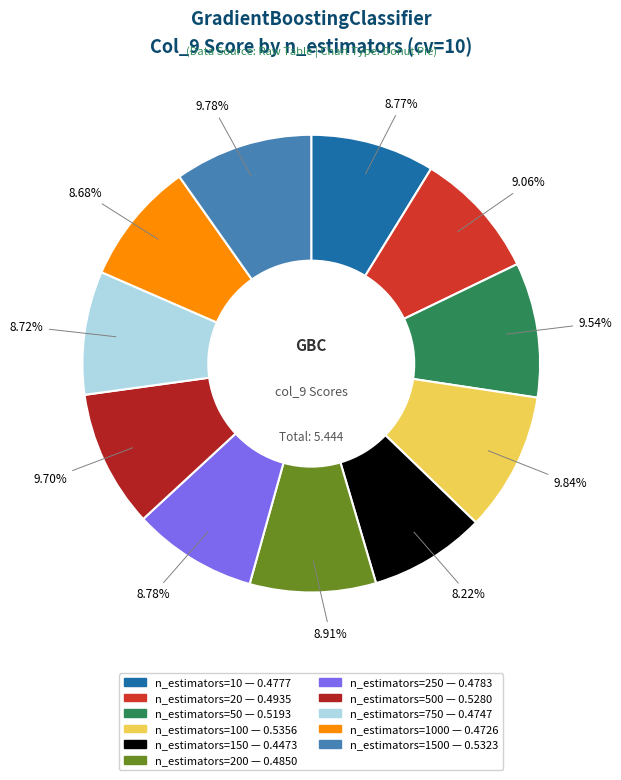

Is there a majority slice in this chart?

No